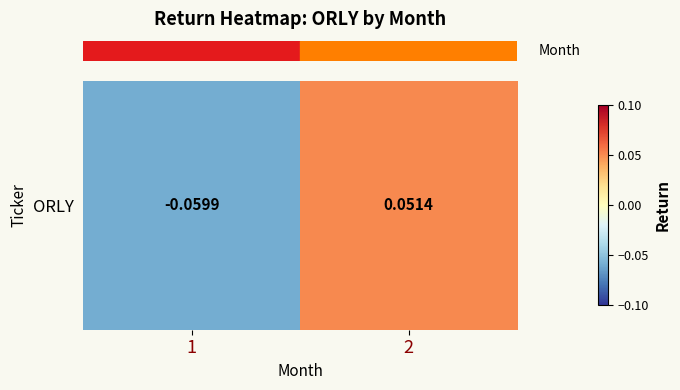

Which has a higher value, 1 or 2?

2